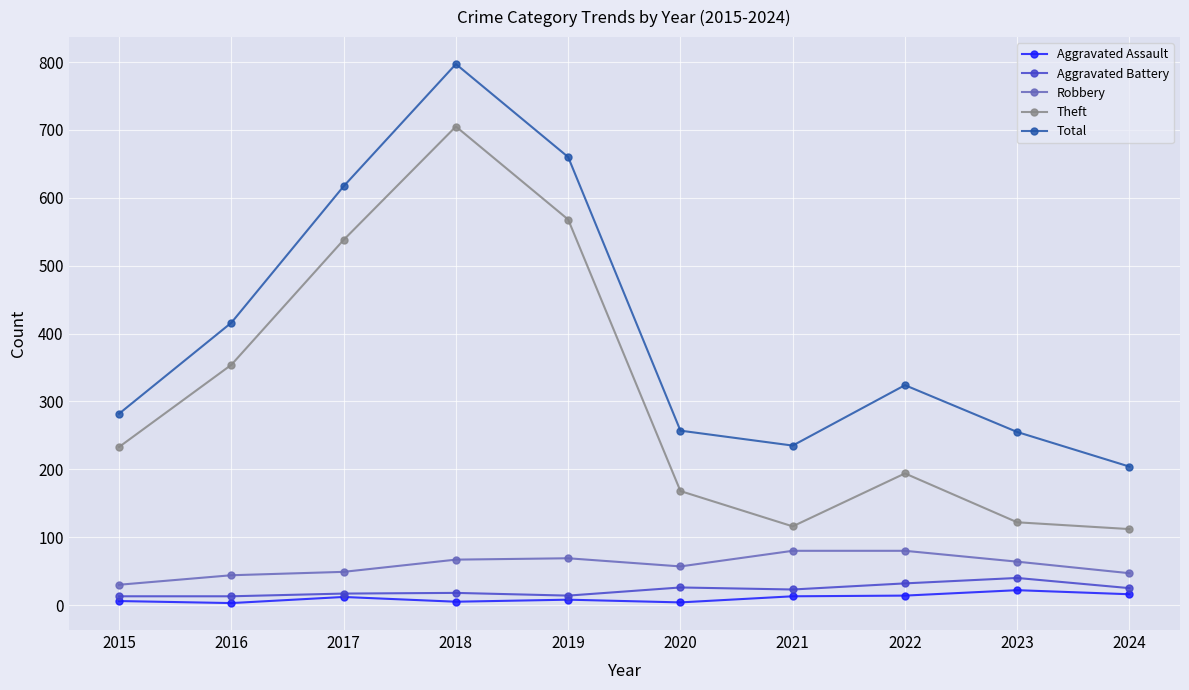

Is it true that Total equals 416 at 2016?

True